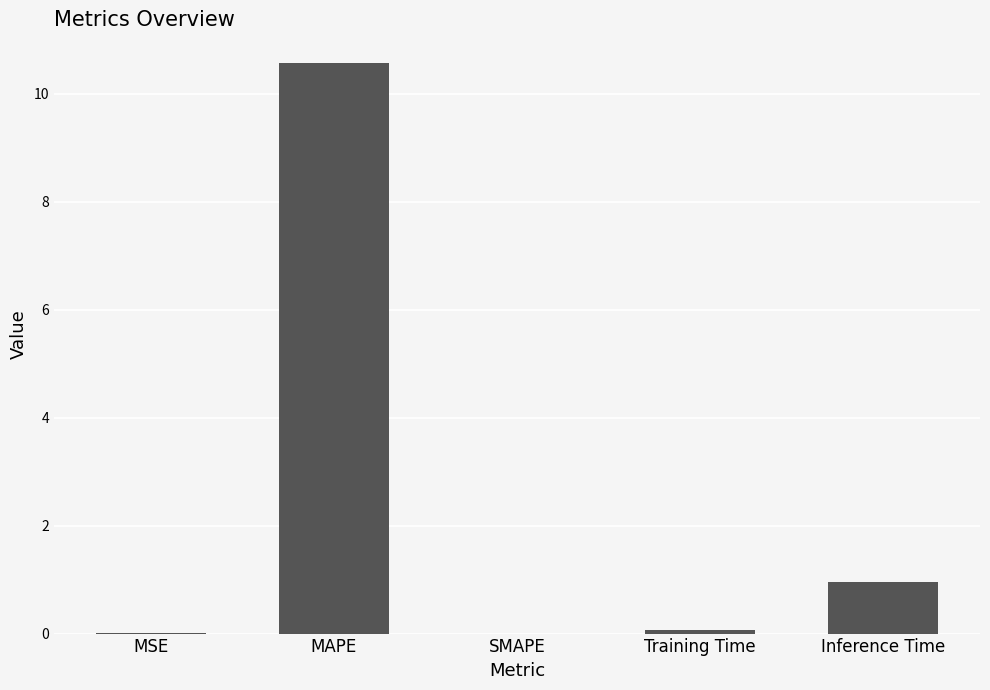

How many distinct data groups are displayed?

1